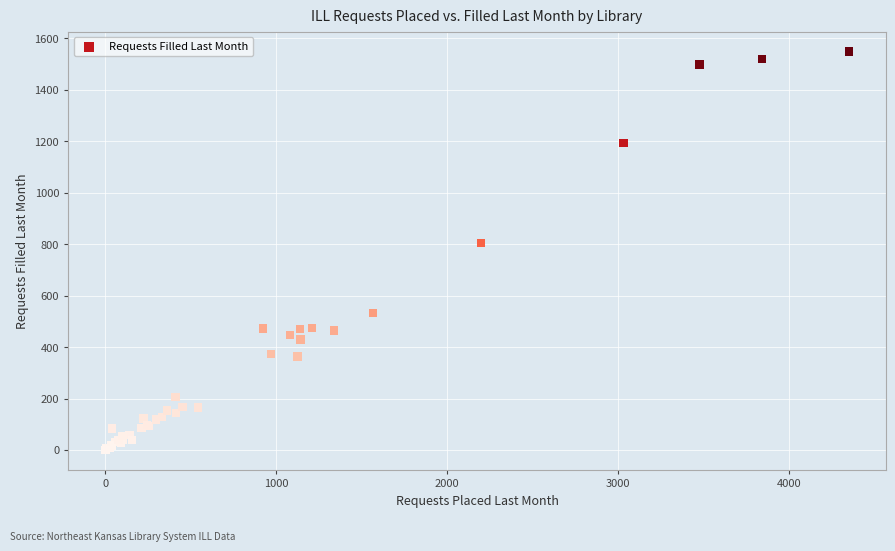

What Y value in the scatter plot is closest to 774?

805